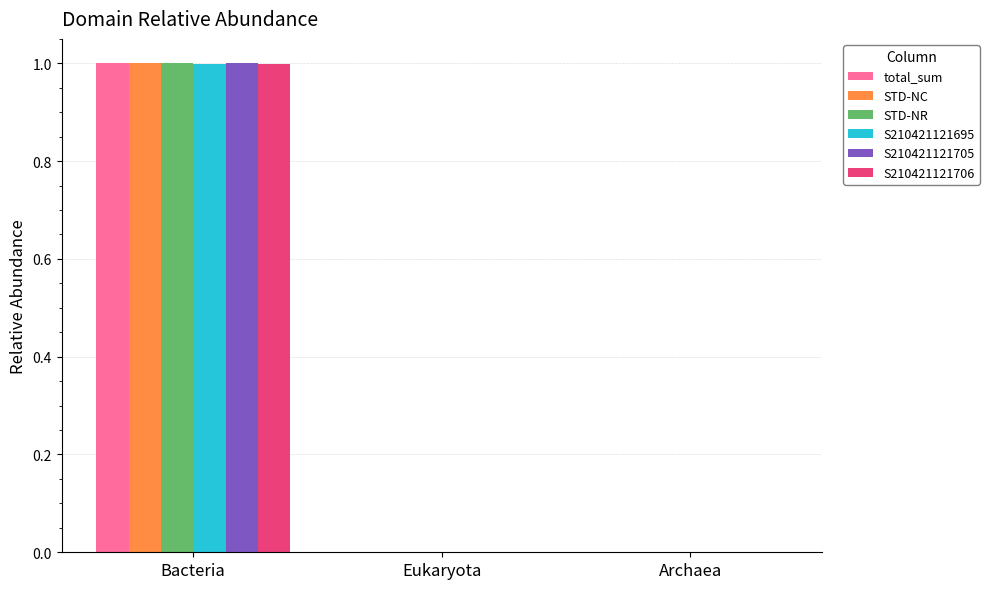

What is the sum of all total_sum values?

1.0